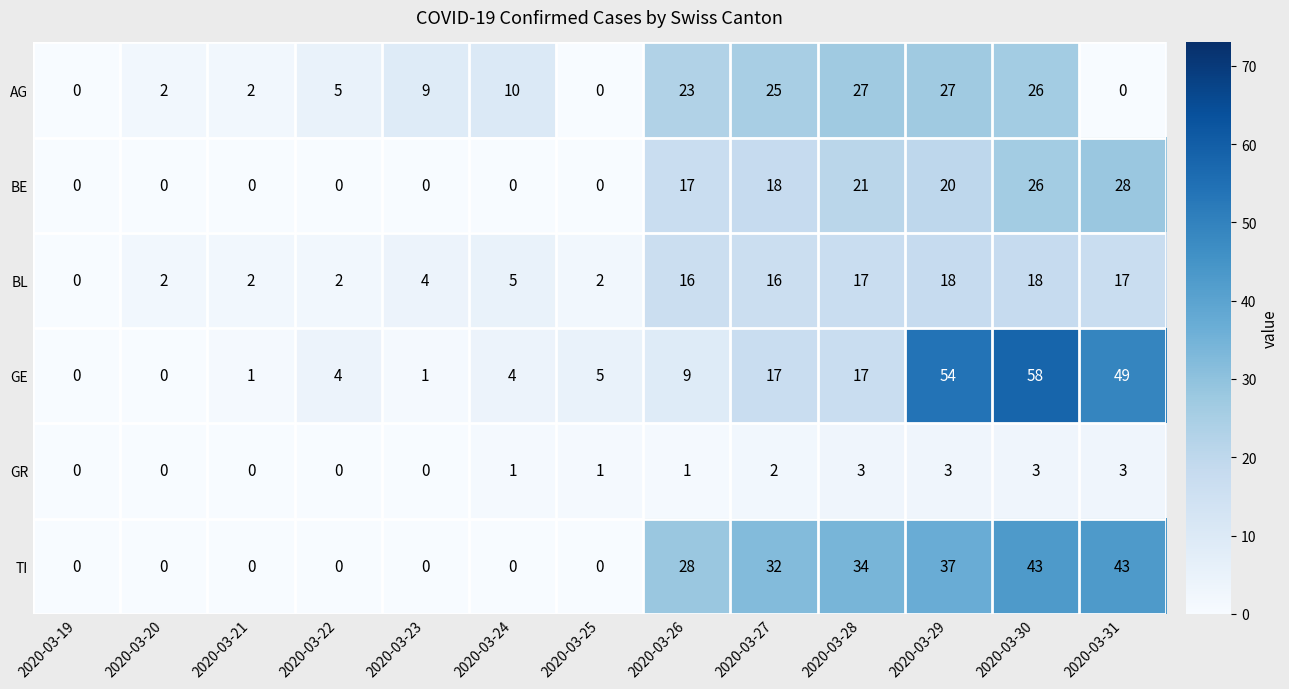

List the series in order of their peak value, lowest first.

GR, BL, AG, BE, TI, GE